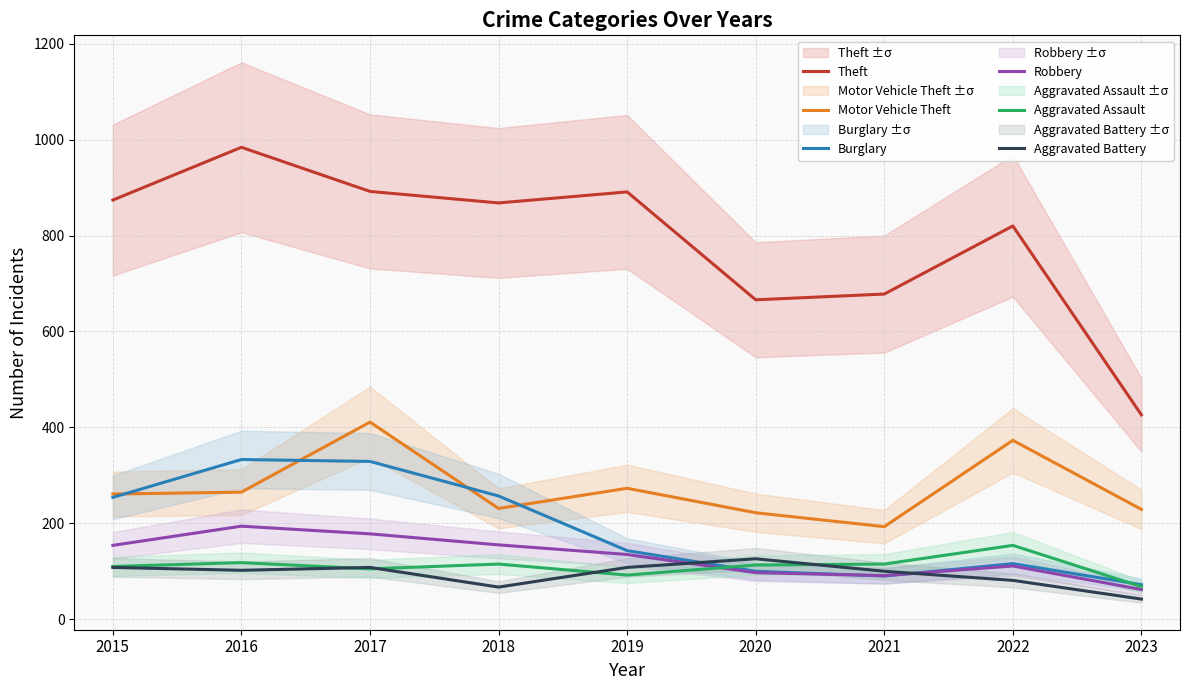

How many lines are shown in the chart?

6